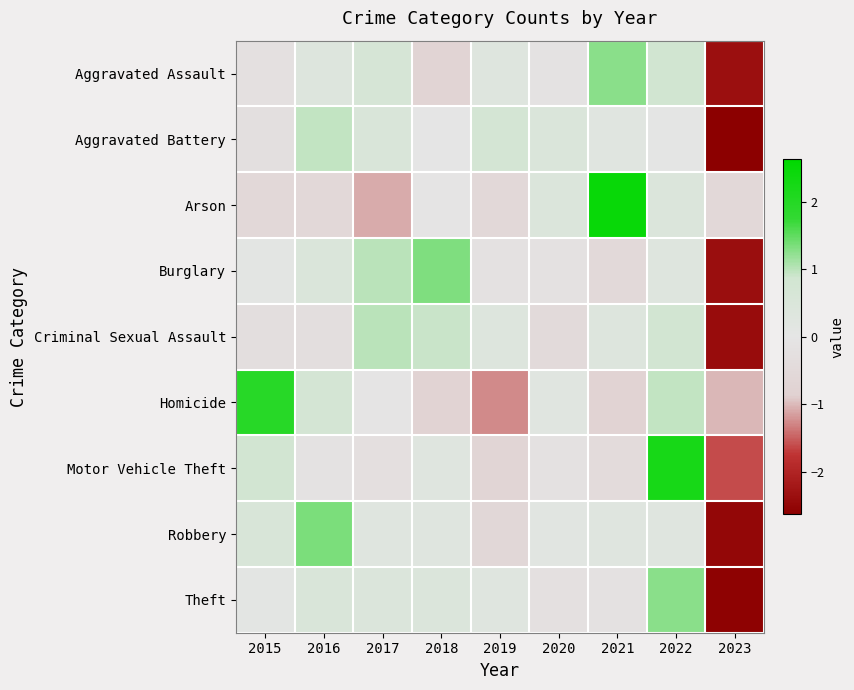

Reading left to right, what are all the values shown in this chart?

Aggravated Assault: 2015=-0.2	2016=0.3	2017=0.6	2018=-0.7	2019=0.3	2020=-0.1	2021=1.3	2022=0.8	2023=-2.4
Aggravated Battery: 2015=-0.3	2016=1.0	2017=0.5	2018=-0.0	2019=0.7	2020=0.5	2021=0.2	2022=0.0	2023=-2.6
Arson: 2015=-0.6	2016=-0.6	2017=-1.1	2018=-0.1	2019=-0.6	2020=0.5	2021=2.5	2022=0.5	2023=-0.6
Burglary: 2015=0.1	2016=0.5	2017=1.0	2018=1.3	2019=-0.2	2020=-0.2	2021=-0.5	2022=0.3	2023=-2.4
Criminal Sexual Assault: 2015=-0.3	2016=-0.3	2017=1.0	2018=0.9	2019=0.4	2020=-0.5	2021=0.4	2022=0.8	2023=-2.4
Homicide: 2015=1.9	2016=0.7	2017=-0.0	2018=-0.8	2019=-1.3	2020=0.2	2021=-0.8	2022=1.0	2023=-1.0
Motor Vehicle Theft: 2015=0.8	2016=-0.1	2017=-0.3	2018=0.3	2019=-0.7	2020=-0.1	2021=-0.4	2022=2.2	2023=-1.6
Robbery: 2015=0.6	2016=1.4	2017=0.2	2018=0.3	2019=-0.6	2020=0.1	2021=0.2	2022=0.3	2023=-2.5
Theft: 2015=0.1	2016=0.5	2017=0.4	2018=0.4	2019=0.2	2020=-0.2	2021=-0.2	2022=1.3	2023=-2.6